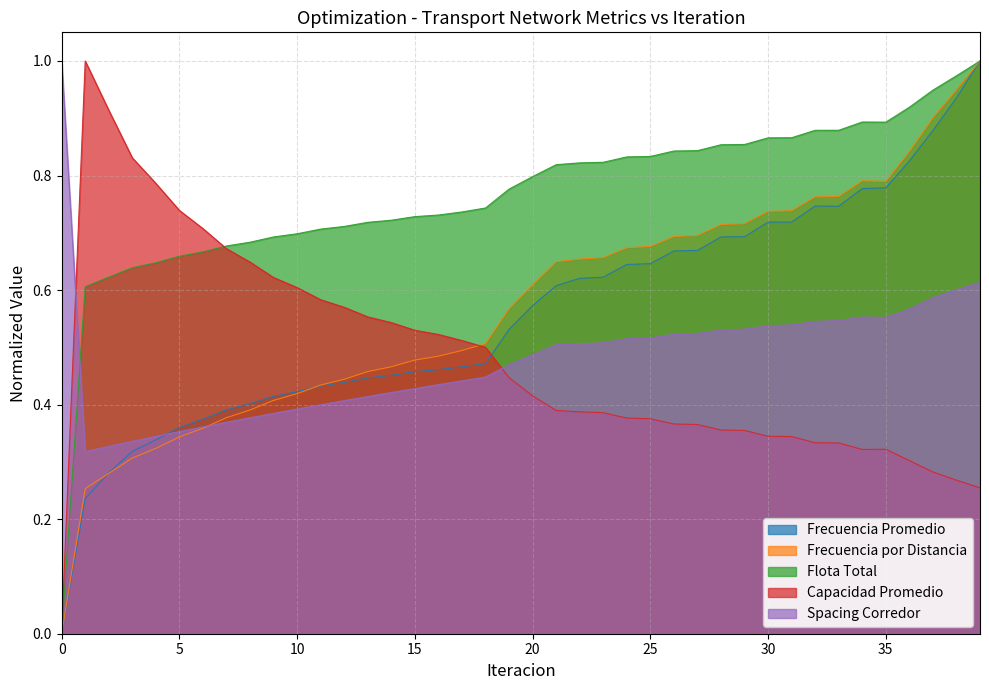

Rank the categories by Frecuencia Promedio value from lowest to highest.

0, 1, 2, 3, 4, 5, 6, 7, 8, 9, 10, 11, 12, 13, 14, 15, 16, 17, 18, 19, 20, 21, 22, 23, 24, 25, 26, 27, 28, 29, 30, 31, 33, 32, 34, 35, 36, 37, 38, 39